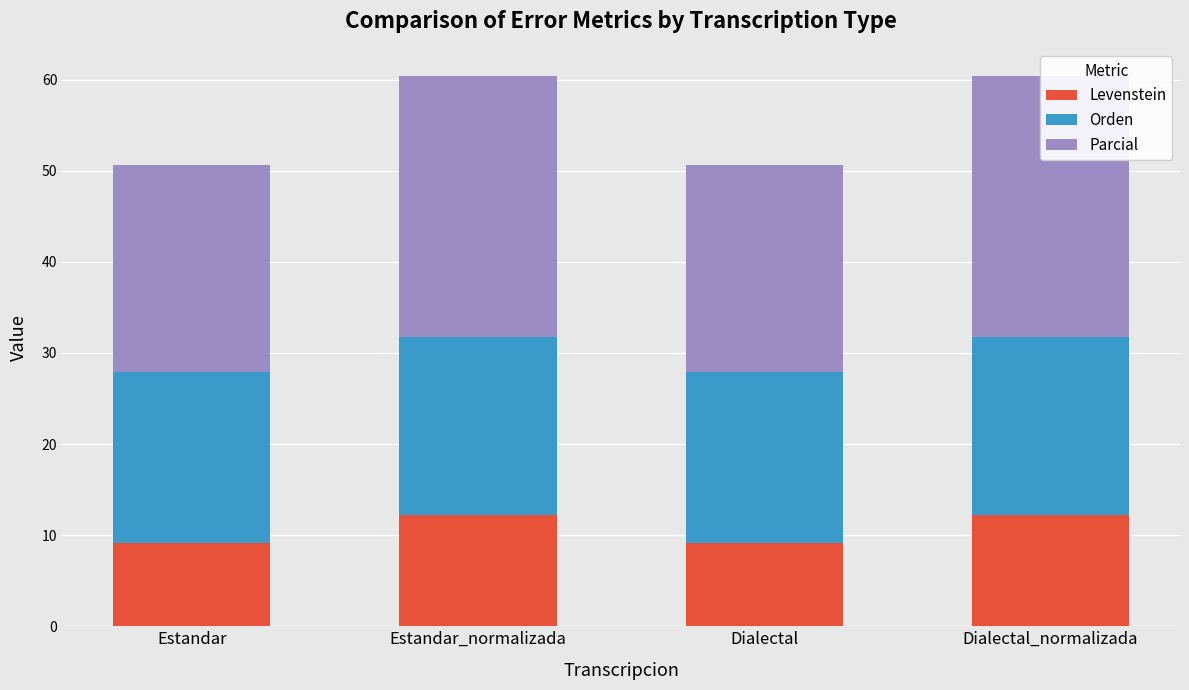

How many data points in Levenstein are above 12?

2